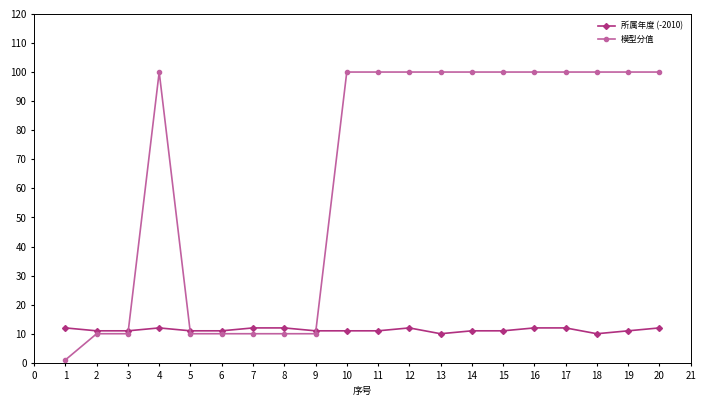

How many lines are shown in the chart?

2